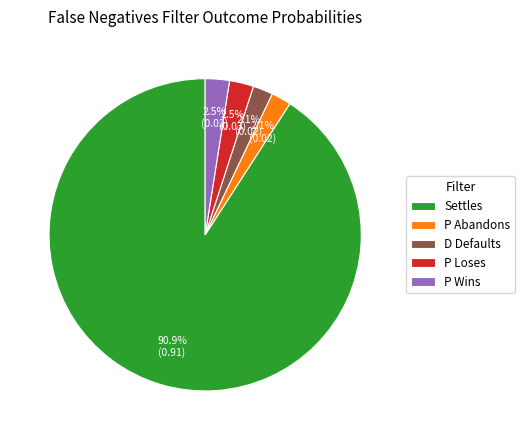

To the nearest percent, what is the difference between the largest and smallest slice percentages?

89%